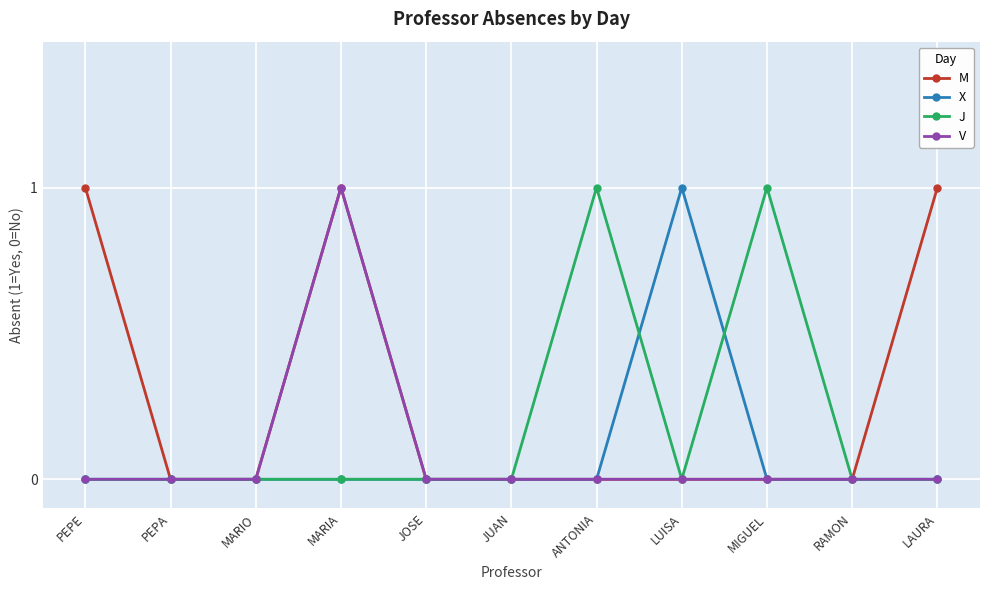

What is the difference between the maximum and minimum values in the X series?

1